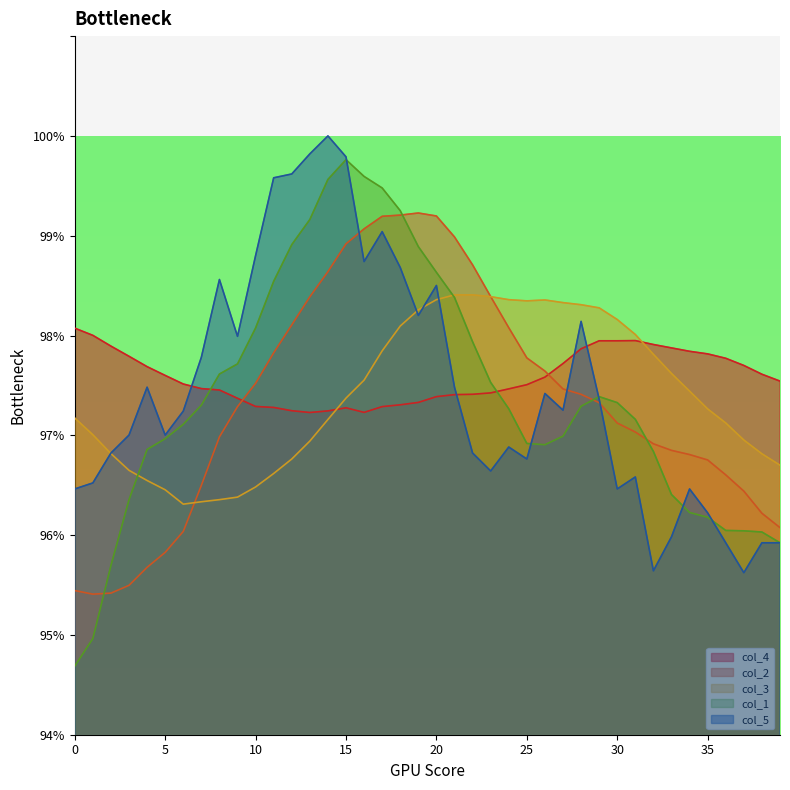

How many lines are shown in the chart?

5